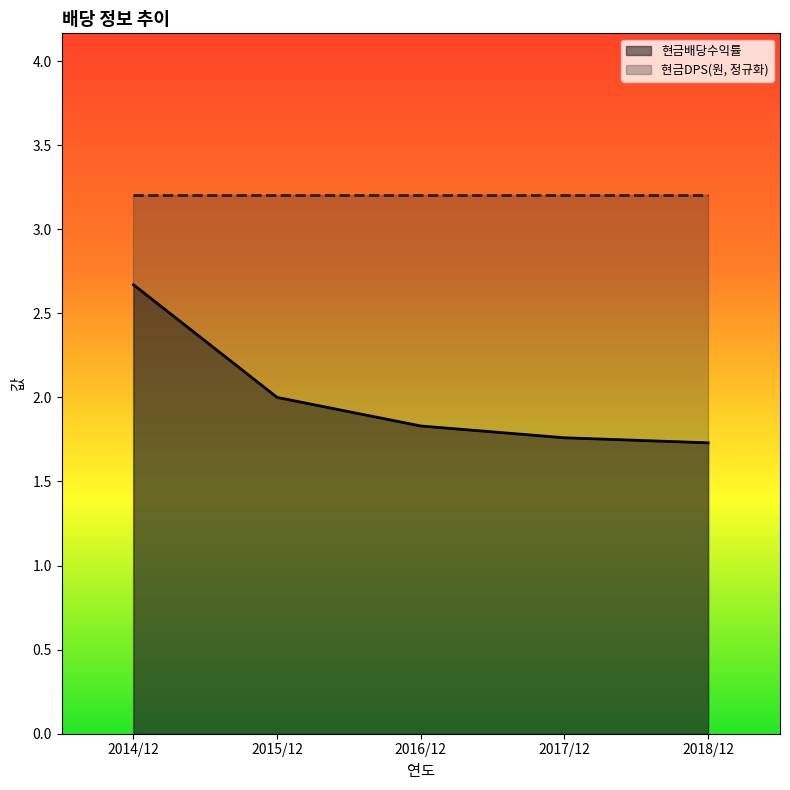

What is the difference between the second highest and second lowest values?

0.2